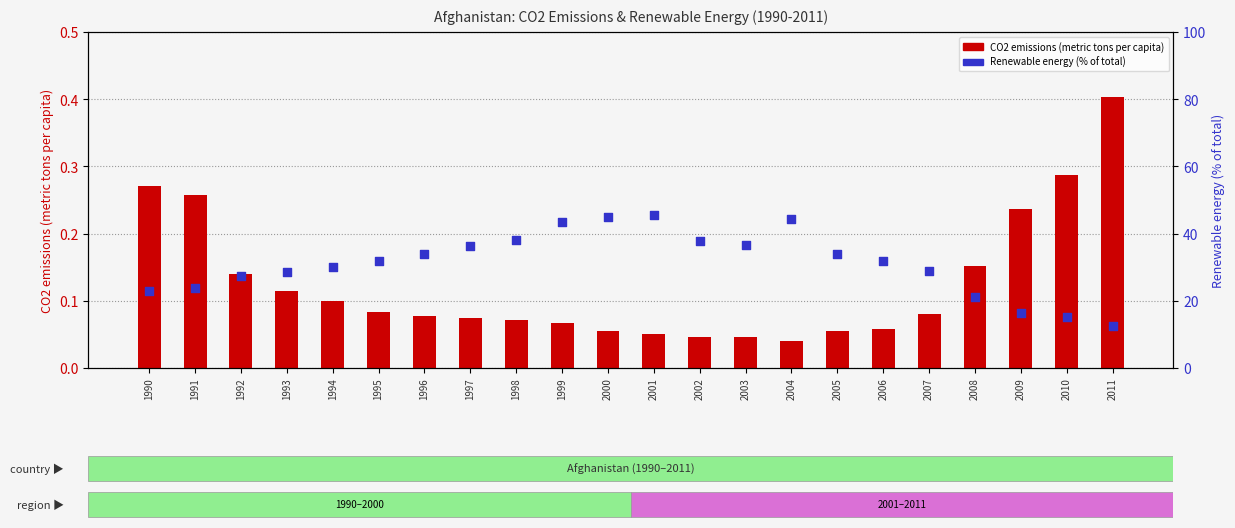

Which series has the largest total across all categories?

Renewable energy (% of total)